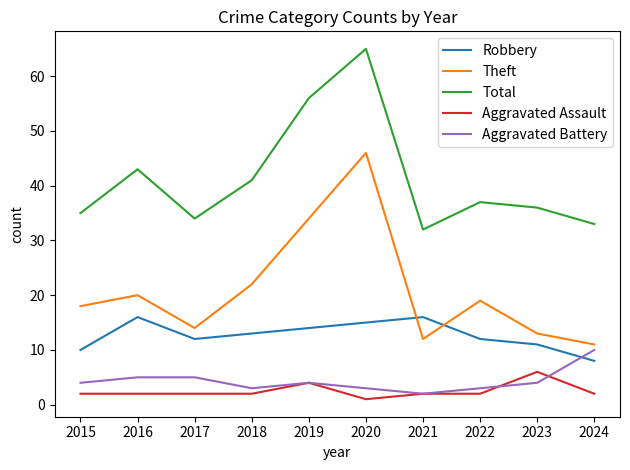

What is the difference between the maximum and minimum values in the Total series?

33